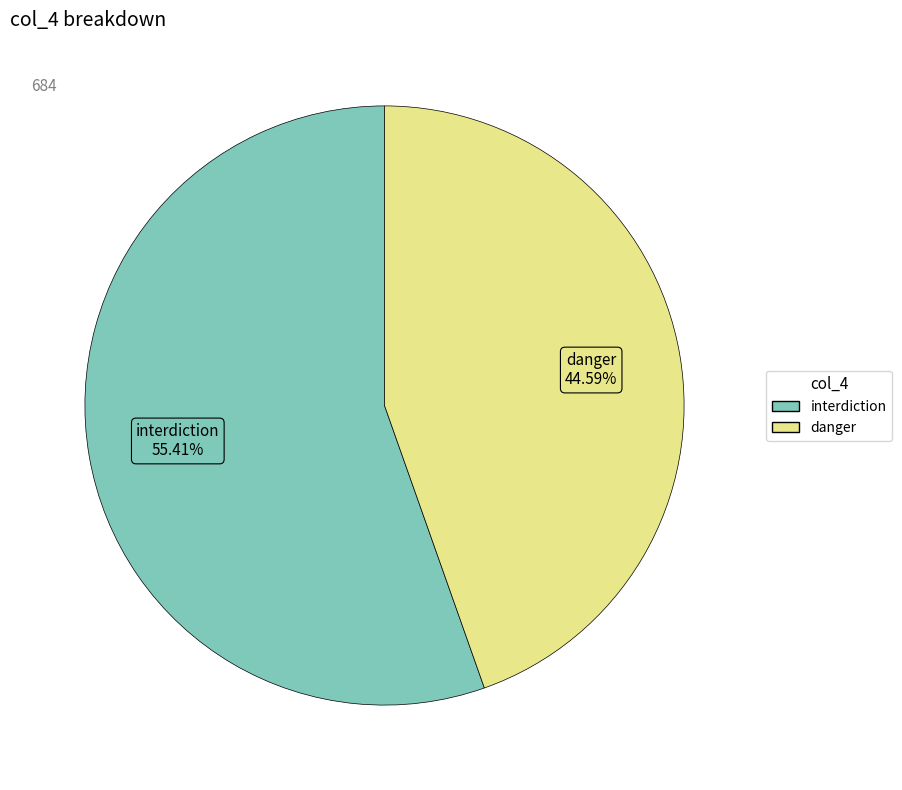

Which category has the biggest portion of the pie?

interdiction